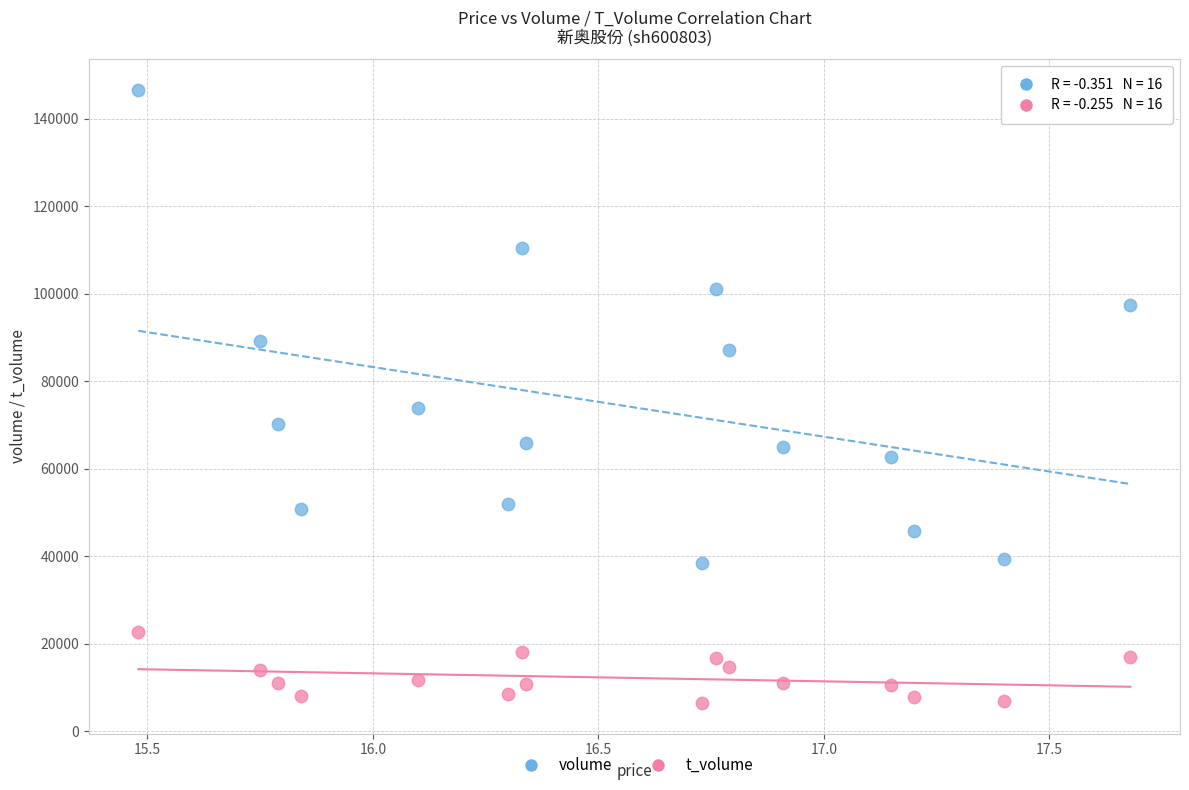

Which series has the widest spread of Y values?

volume